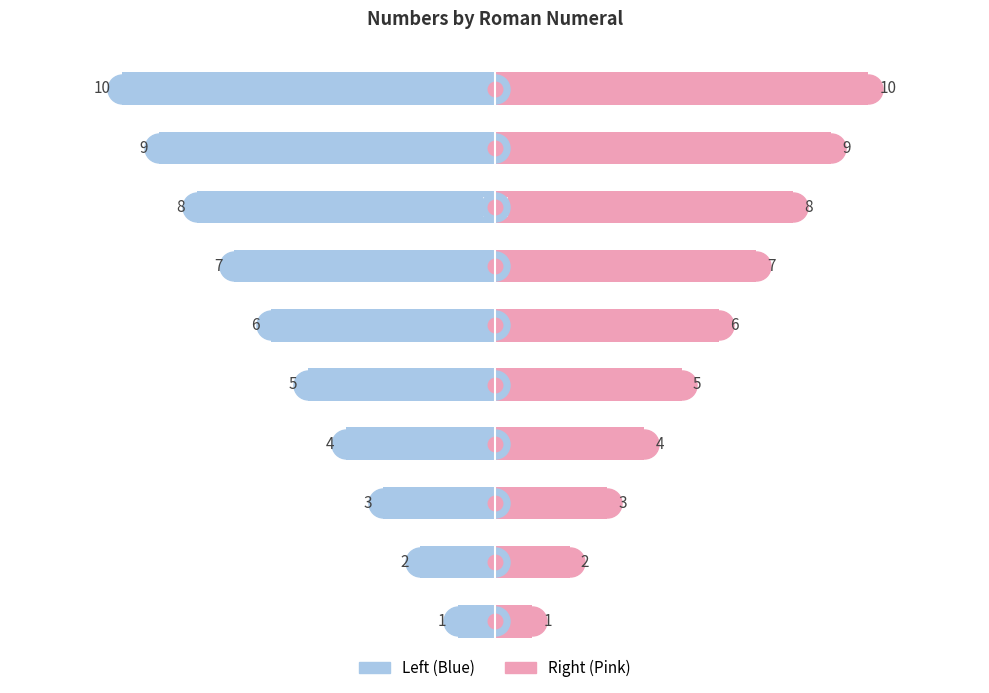

Does the chart contain stacked bars?

No